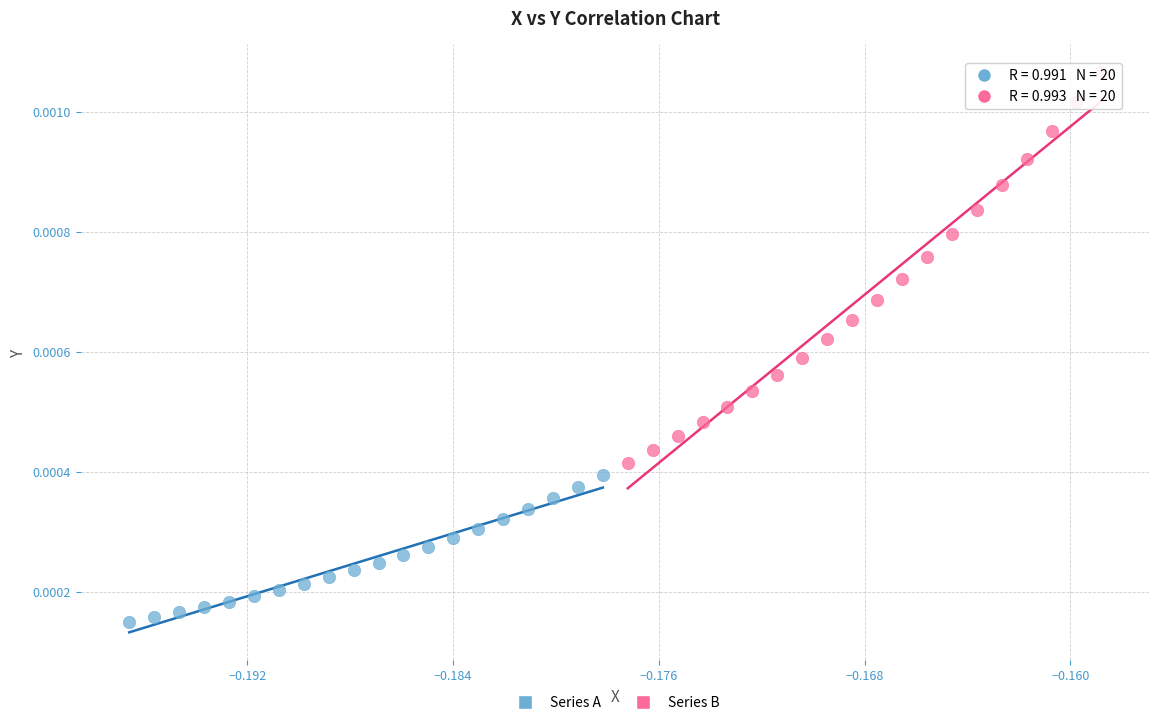

Which series contains the highest Y value?

Series B